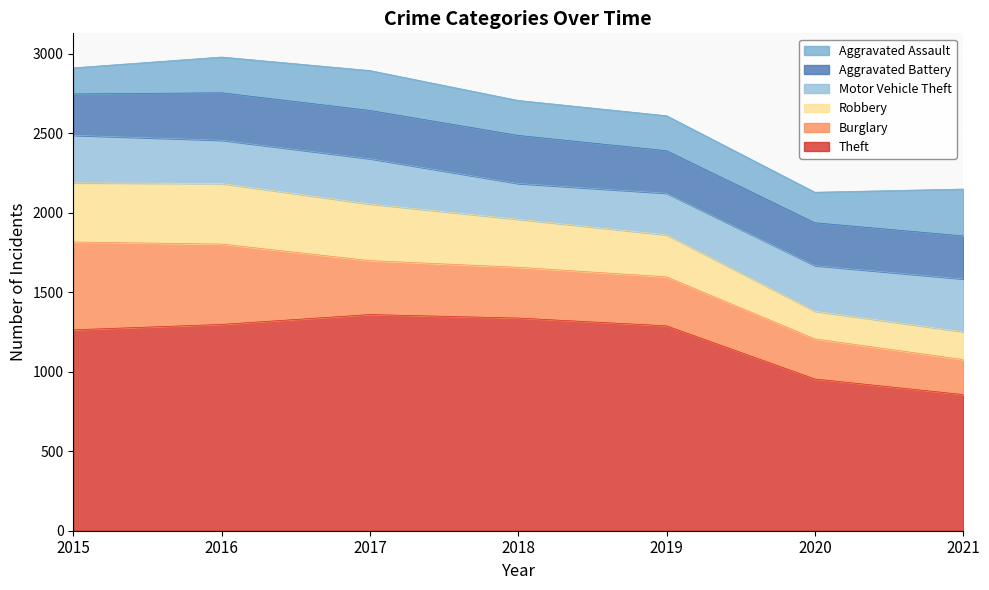

Count the number of categories in the chart.

7